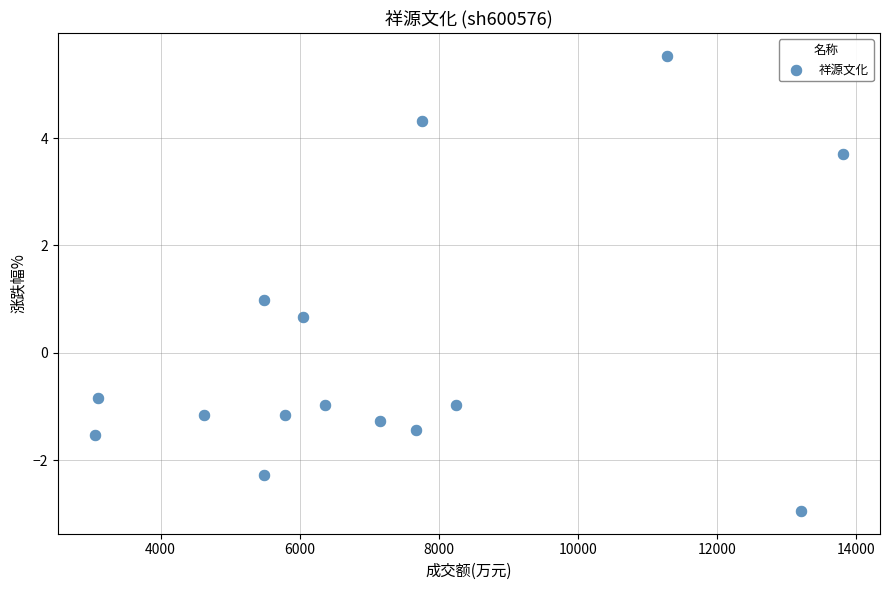

What is the range of Y values (max minus min)?

8.5